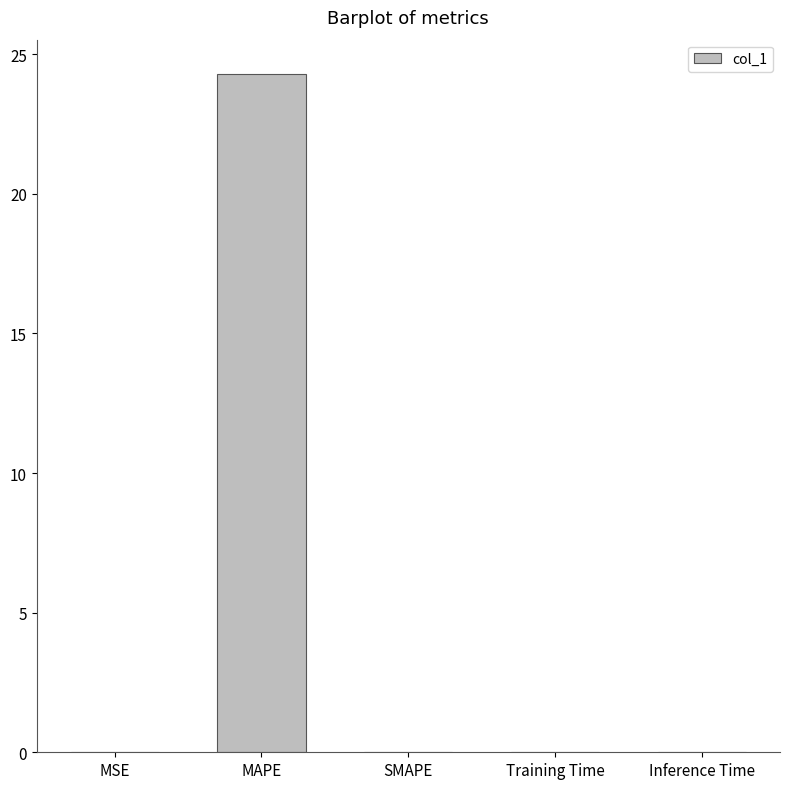

At which category does the chart reach its peak across all series?

MAPE